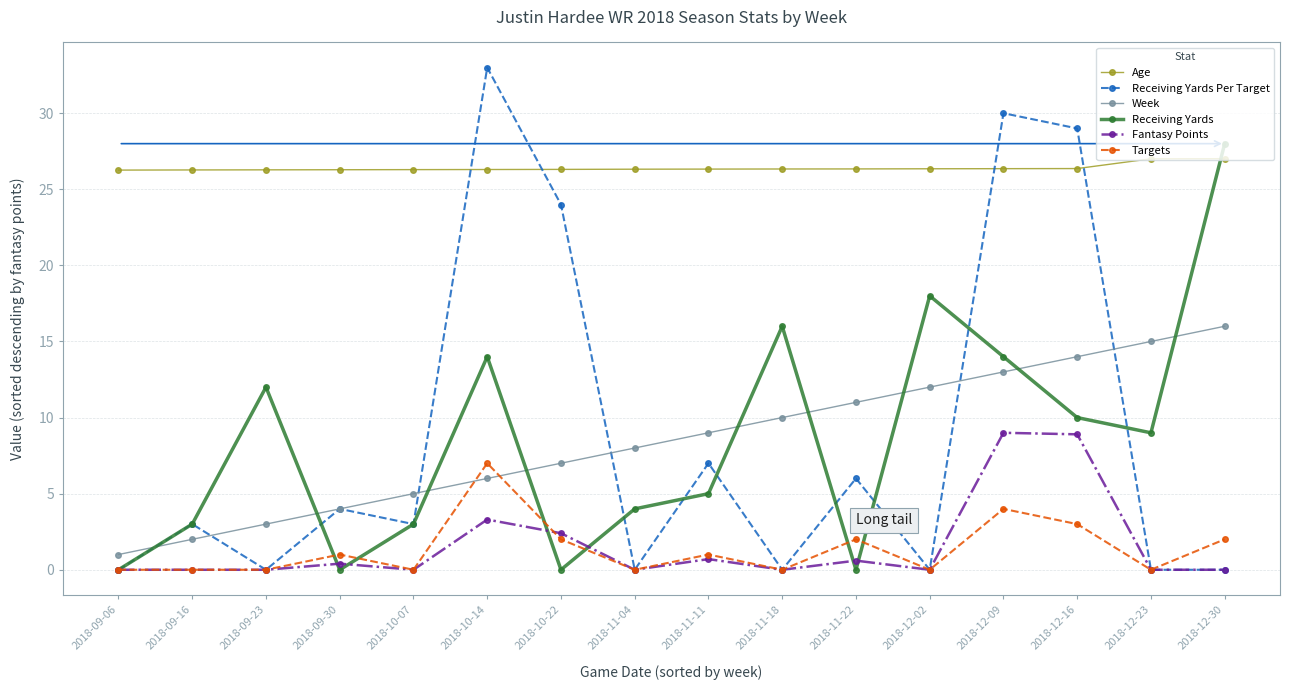

After their last crossing, which series has the higher values: Fantasy Points or Receiving Yards?

Receiving Yards